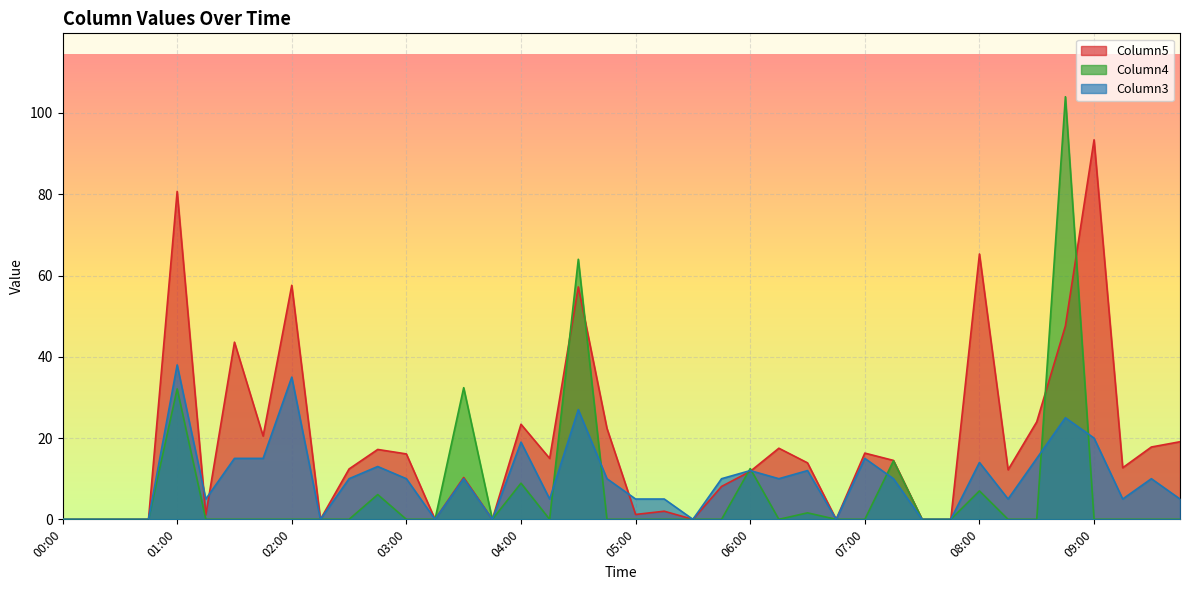

What value does the Column3 series have at 05:45?

10.0